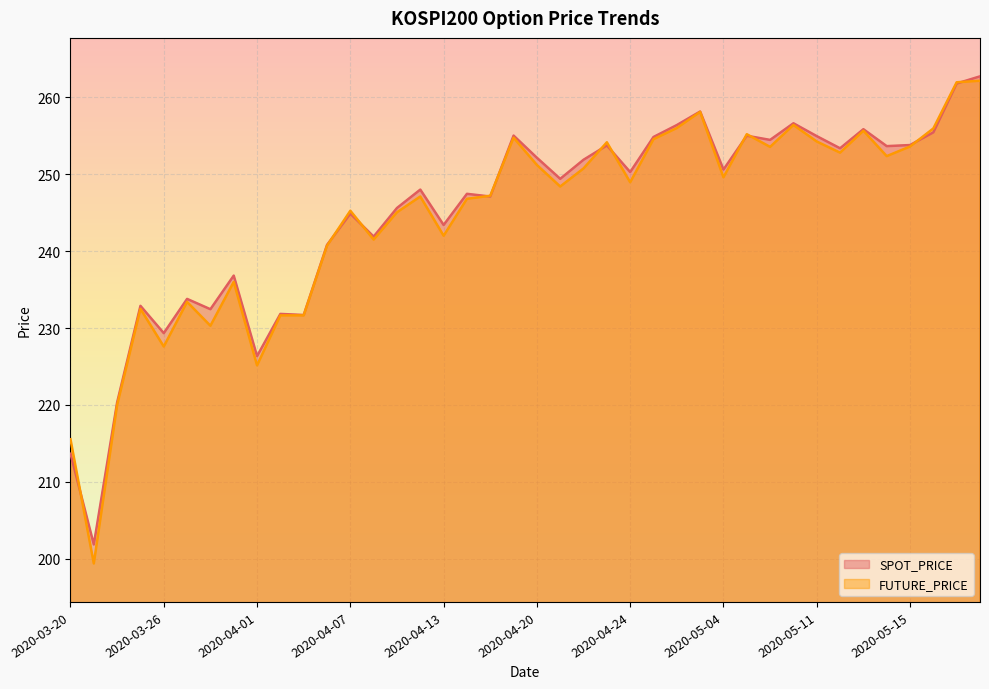

Where do SPOT_PRICE and FUTURE_PRICE first cross each other?

2020-03-20 and 2020-03-23